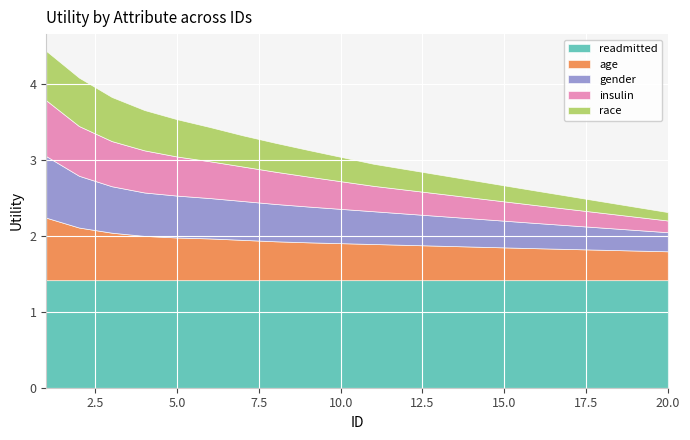

Reading right to left, extract all data points from this chart.

readmitted: 1.4	1.4	1.4	1.4	1.4	1.4	1.4	1.4	1.4	1.4	1.4	1.4	1.4	1.4	1.4	1.4	1.4	1.4	1.4	1.4
age: 0.4	0.4	0.4	0.4	0.4	0.4	0.4	0.5	0.5	0.5	0.5	0.5	0.5	0.5	0.5	0.6	0.6	0.6	0.7	0.8
gender: 0.3	0.3	0.3	0.3	0.3	0.4	0.4	0.4	0.4	0.4	0.5	0.5	0.5	0.5	0.5	0.6	0.6	0.6	0.7	0.8
insulin: 0.2	0.2	0.2	0.2	0.2	0.3	0.3	0.3	0.3	0.3	0.4	0.4	0.4	0.5	0.5	0.5	0.6	0.6	0.7	0.7
race: 0.1	0.1	0.2	0.2	0.2	0.2	0.2	0.3	0.3	0.3	0.3	0.4	0.4	0.4	0.5	0.5	0.5	0.6	0.6	0.7